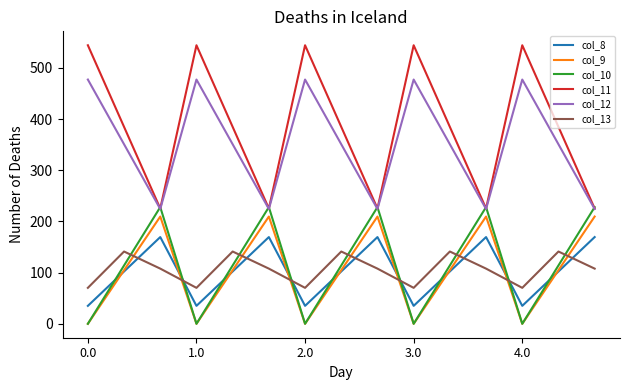

What is the sum of all col_8 values?

1533.8